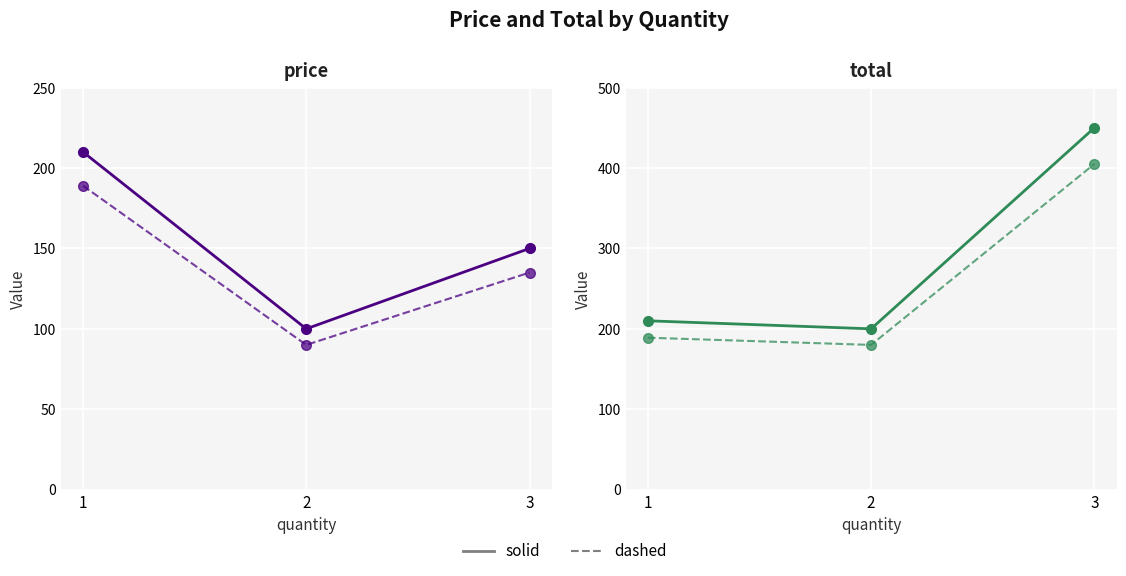

Which label corresponds to the smallest value in the chart?

2